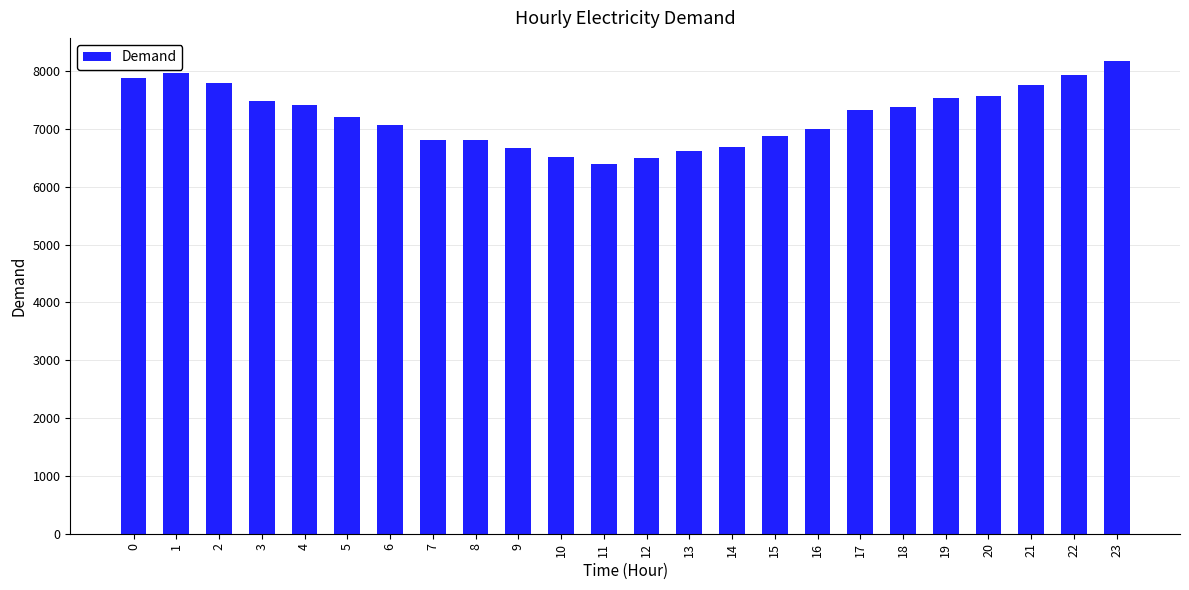

How many values are below 7323?

12